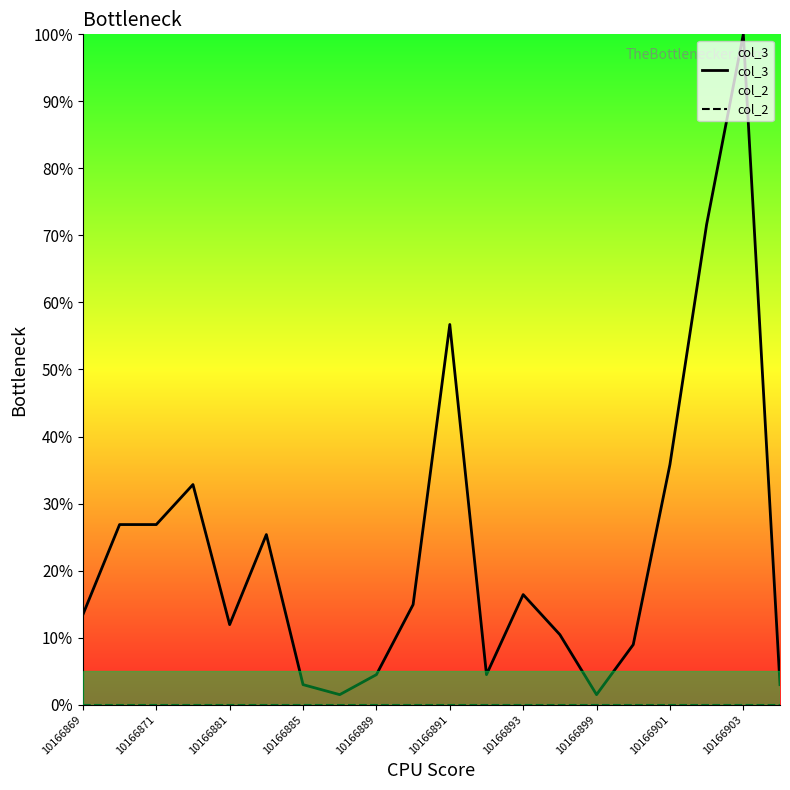

What is the difference between the col_3 values at 10166901 and 10166885?

32.8